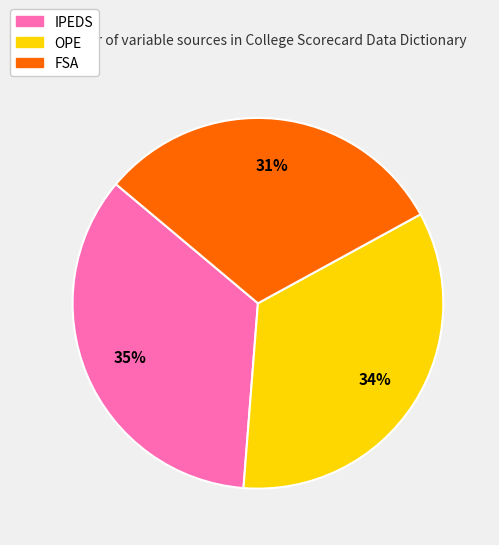

Combined, do FSA and OPE account for over 50%?

Yes